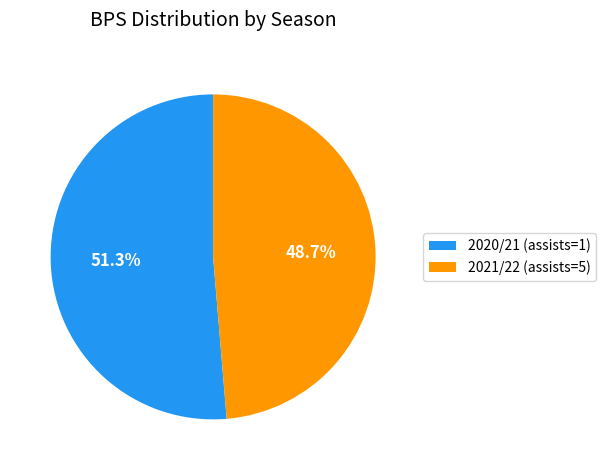

To the nearest percent, what is the difference between the 2020/21 (assists=1) and 2021/22 (assists=5) slice percentages?

3%